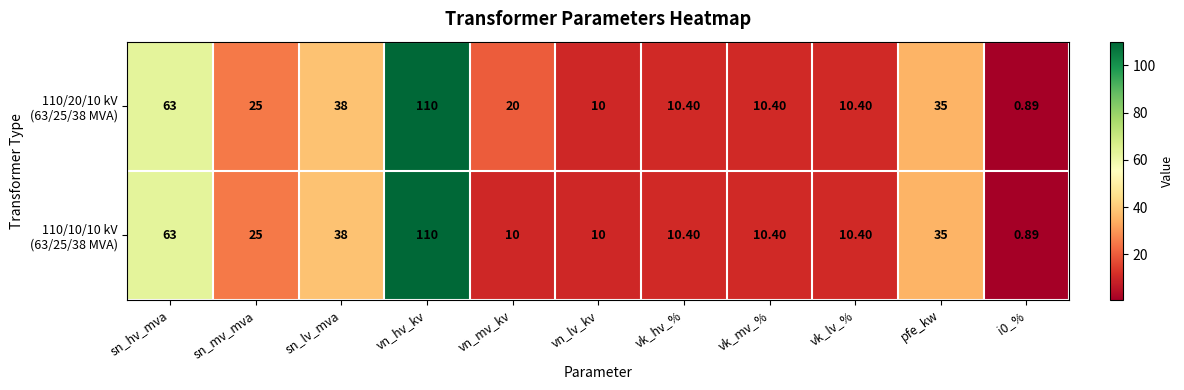

At which category is the sum across all series the highest?

vn_hv_kv